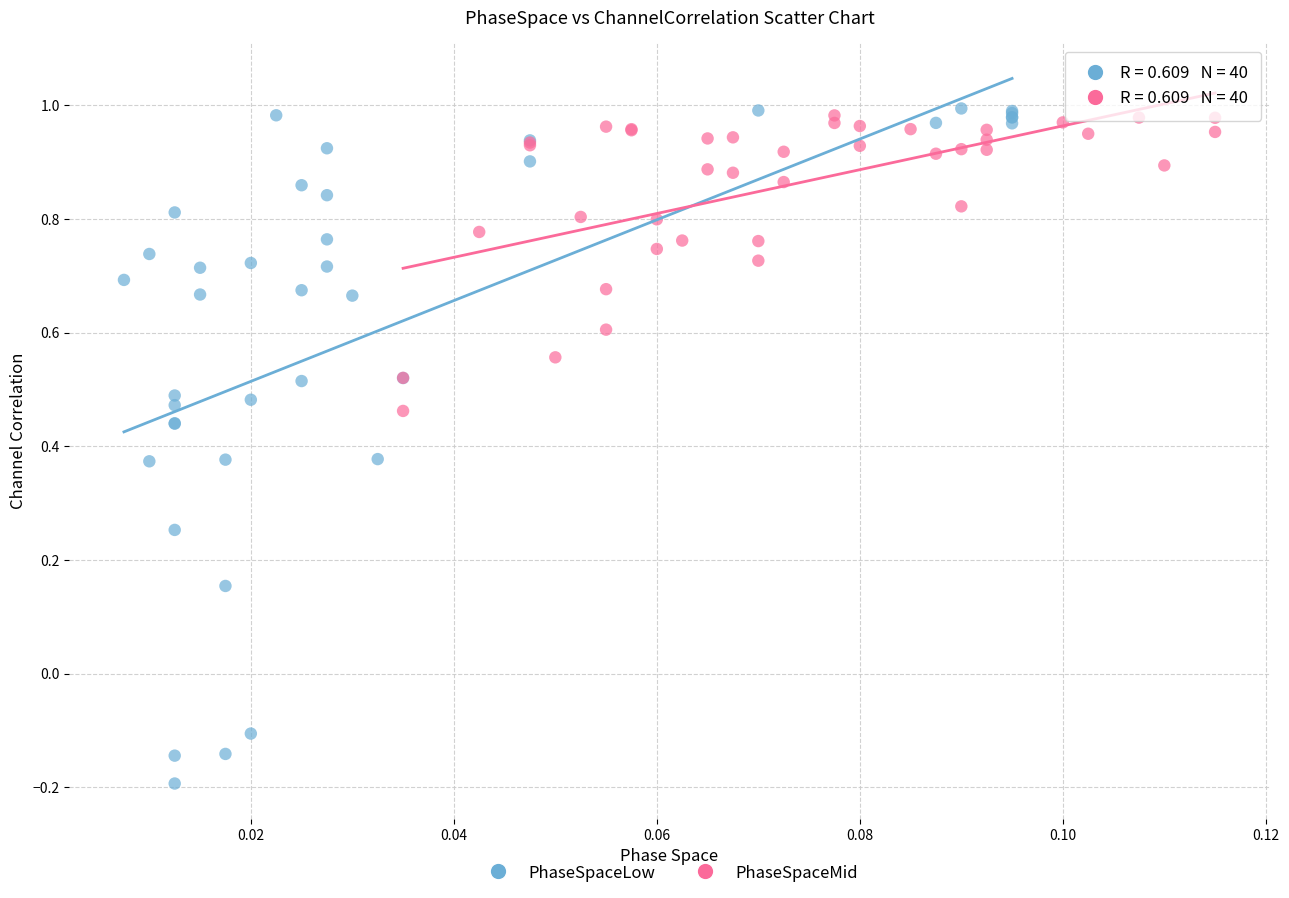

Which series has the widest spread of Y values?

PhaseSpaceLow